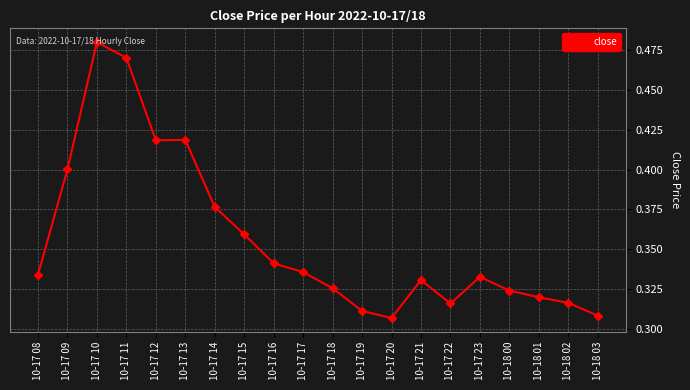

At which category does the chart reach its peak across all series?

10-17 10